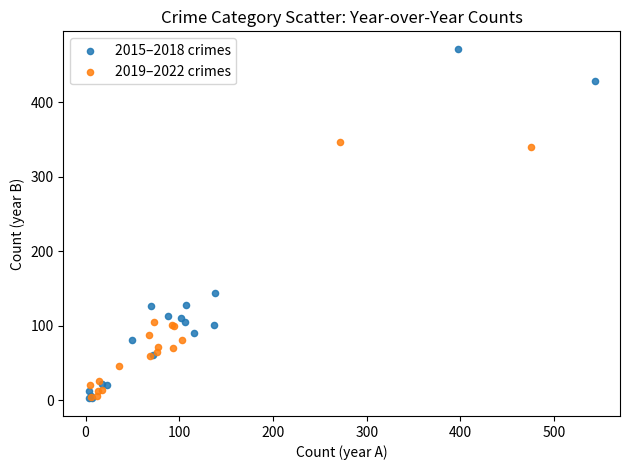

Which series contains the highest Y value?

2015–2018 crimes